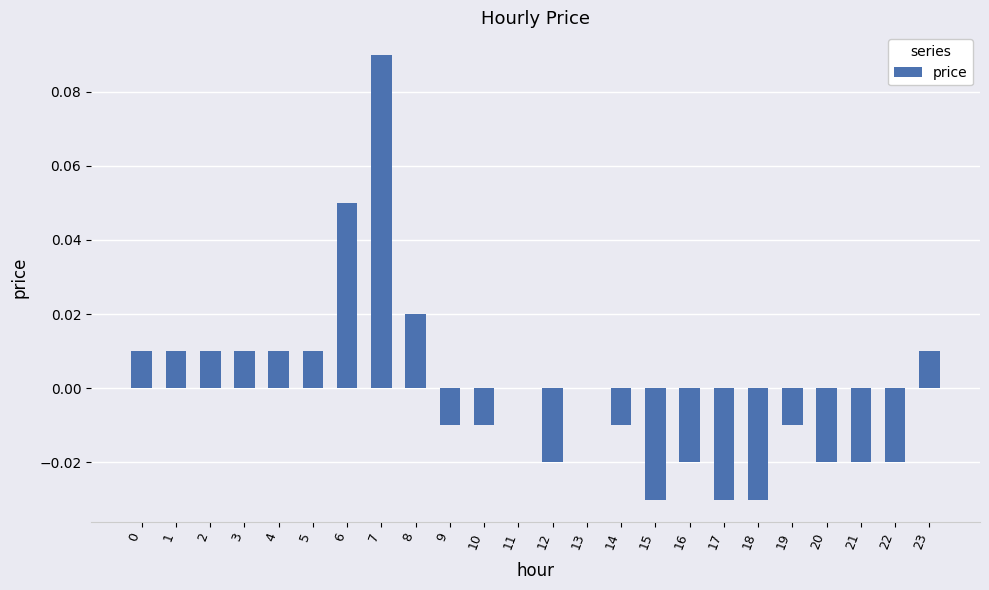

Are the bars horizontal?

No